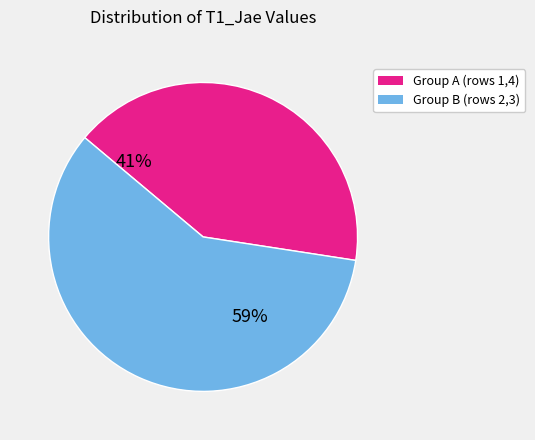

Count the number of slices in the pie.

2